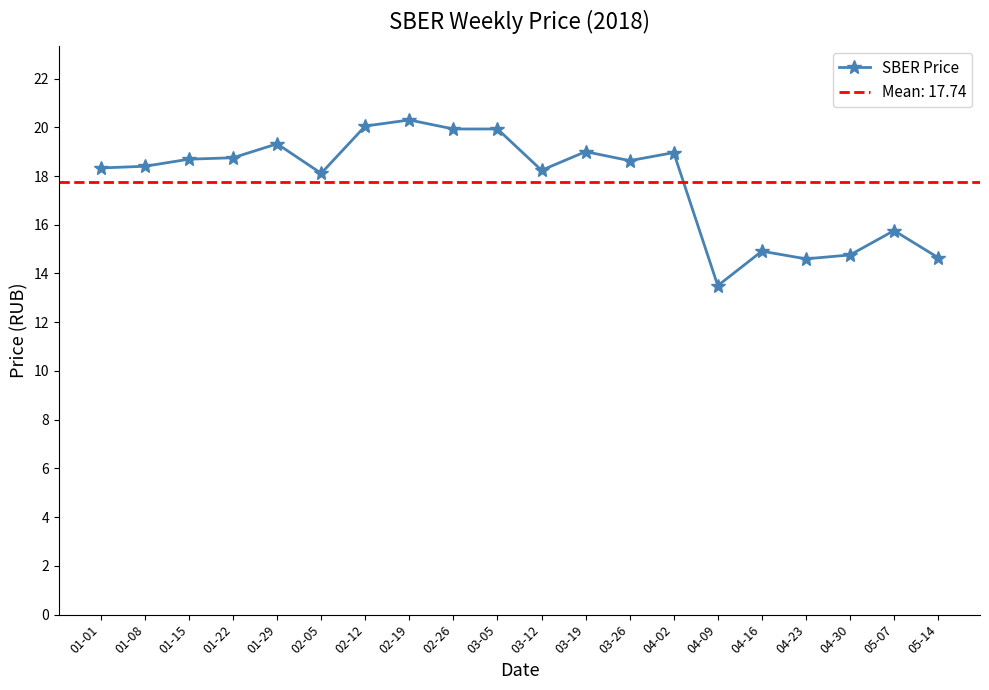

List the labels in order of value, largest first.

02-19, 02-12, 02-26, 03-05, 01-29, 03-19, 04-02, 01-22, 01-15, 03-26, 01-08, 01-01, 03-12, 02-05, 05-07, 04-16, 04-30, 05-14, 04-23, 04-09